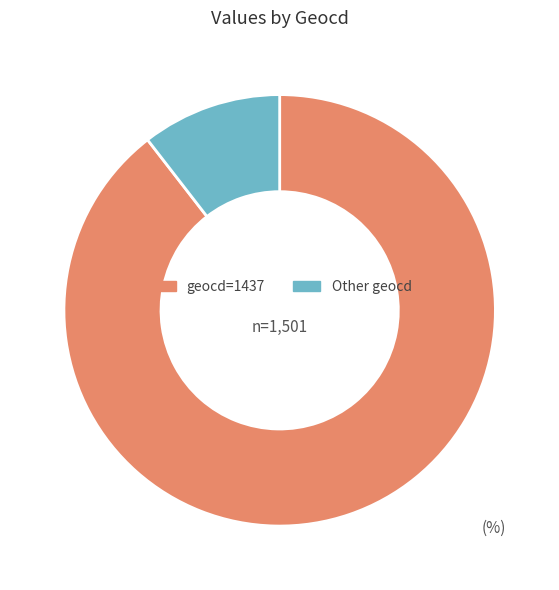

How many slices are in this pie chart?

2